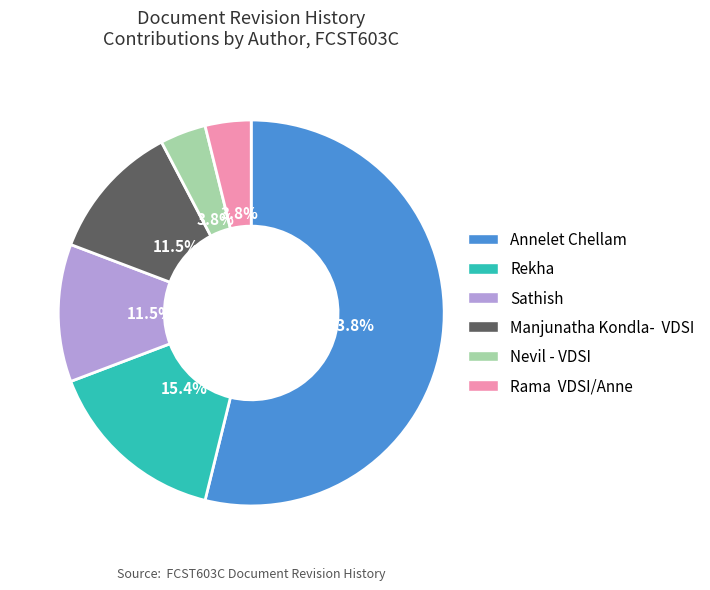

To the nearest percent, what is the difference between the largest and smallest slice percentages?

50%